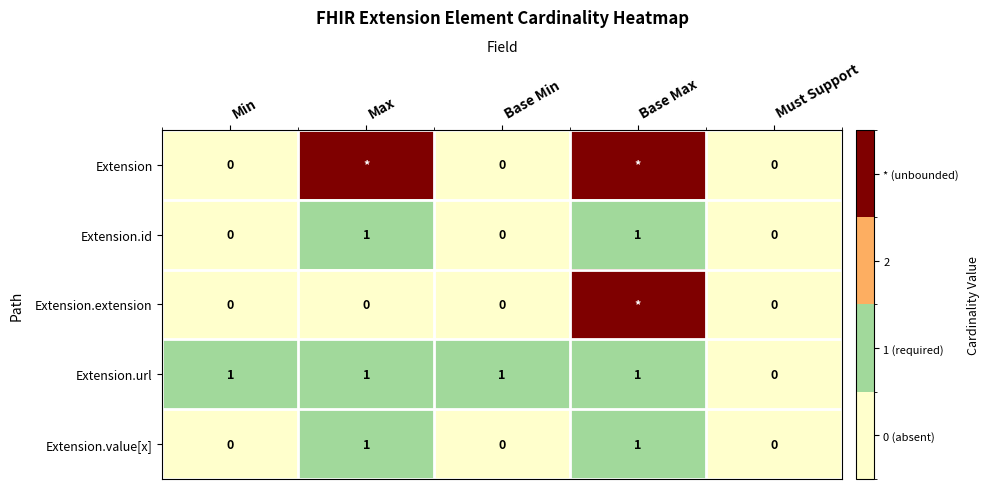

Is the value of Extension.id at Max greater than the value of Extension.value[x] at Base Min?

Yes